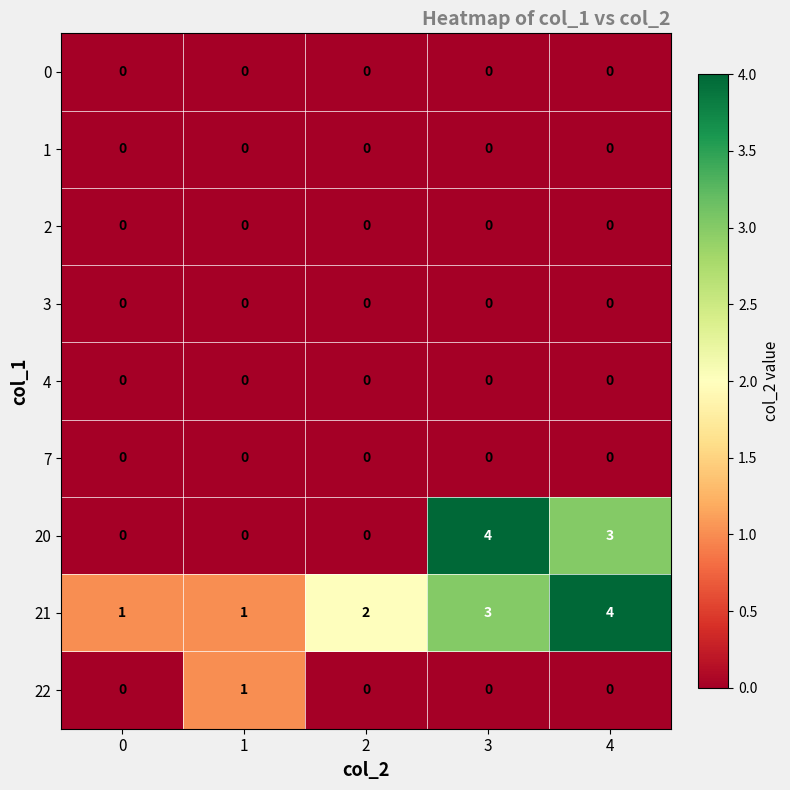

Is it true that 22 equals 1 at 3?

False